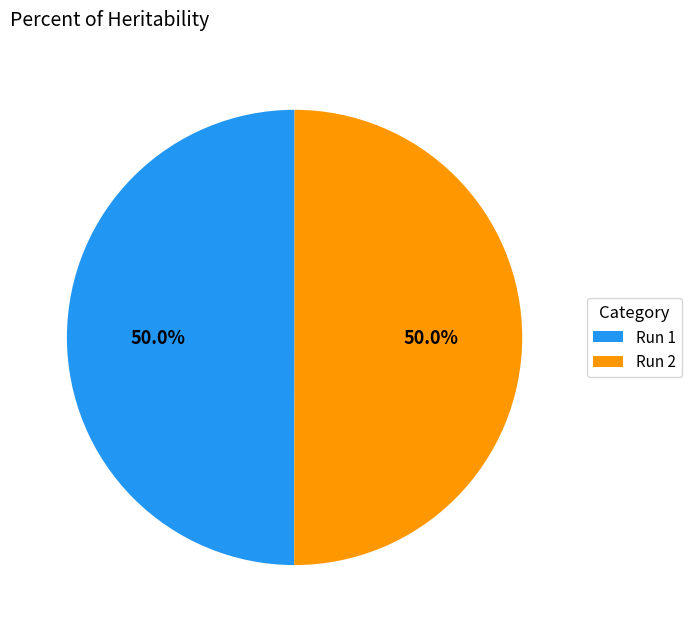

What is the total percentage of Run 2 and Run 1?

100.0%